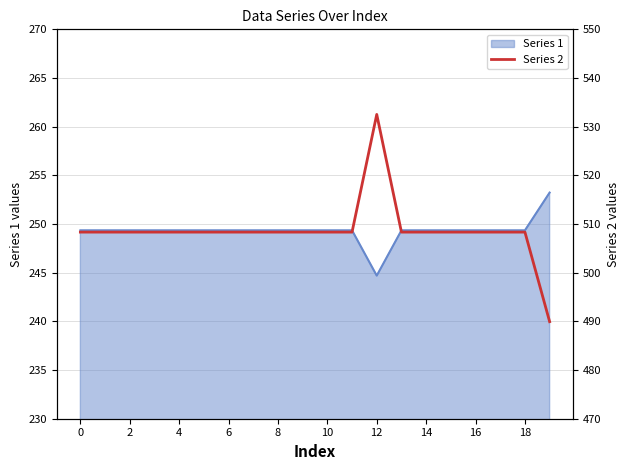

Does the chart have visible grid lines?

Yes